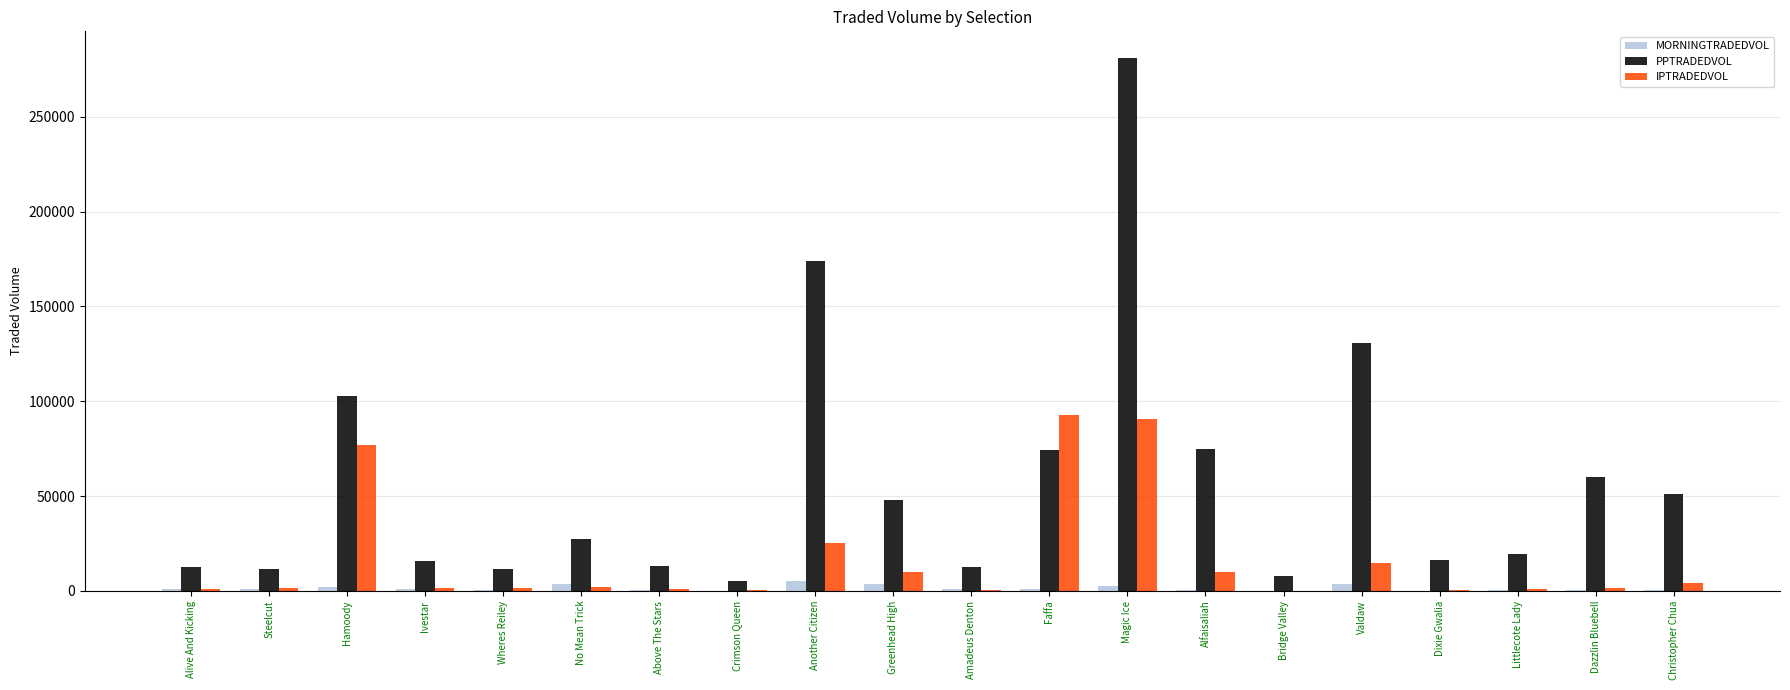

At which category is the sum across all series the highest?

Magic Ice